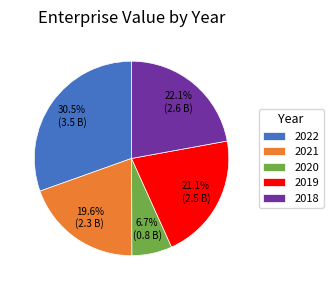

Does any single category account for the majority?

No